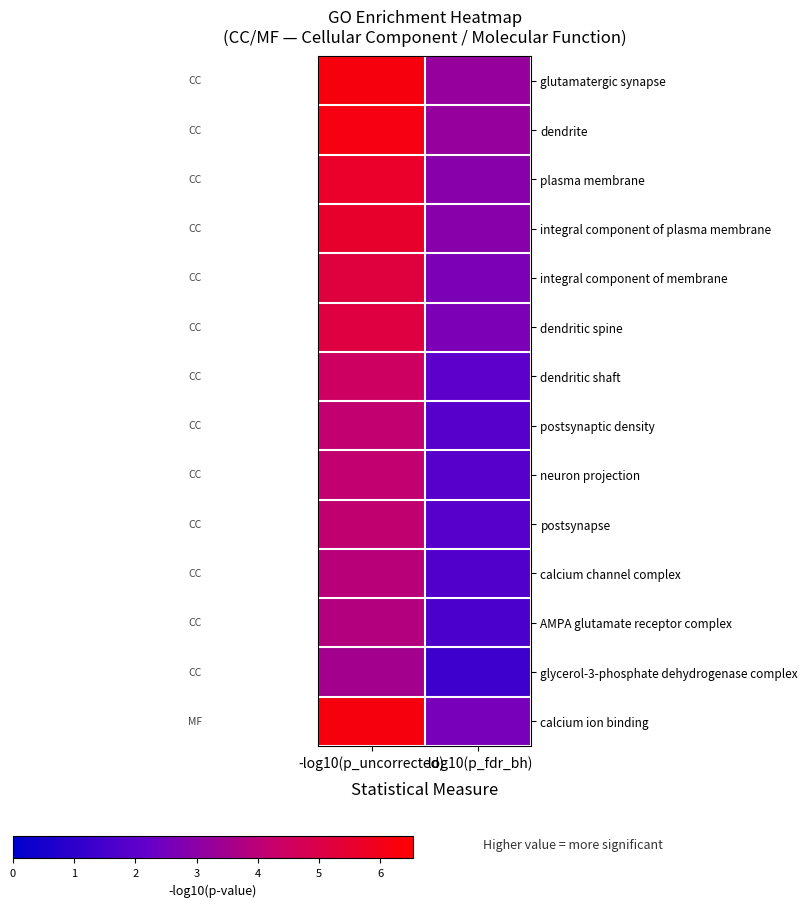

What is the total value across all series at -log10(p_uncorrected)?

68.2